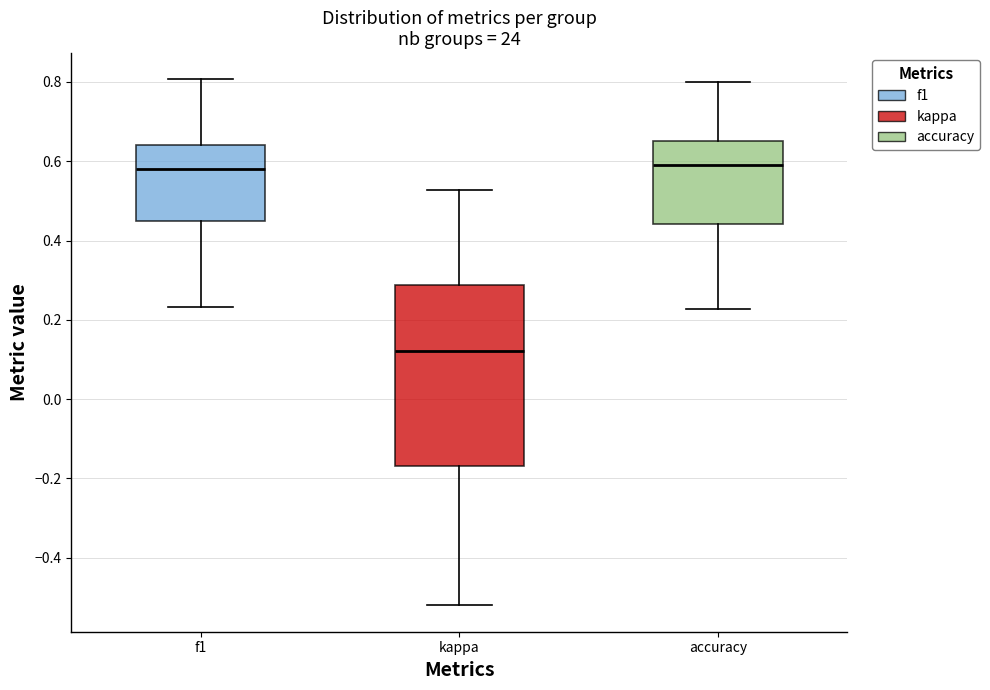

Reading left to right, transcribe this box plot: for each box, give where its median line is, the range the box spans, and where its two whiskers end, as read against the y-axis. The values are not printed on the chart, so give them approximately, as read against the axis.

f1: median 0.58, box 0.44 to 0.64, whiskers 0.24 to 0.80
kappa: median 0.12, box -0.16 to 0.28, whiskers -0.52 to 0.52
accuracy: median 0.60, box 0.44 to 0.66, whiskers 0.22 to 0.80